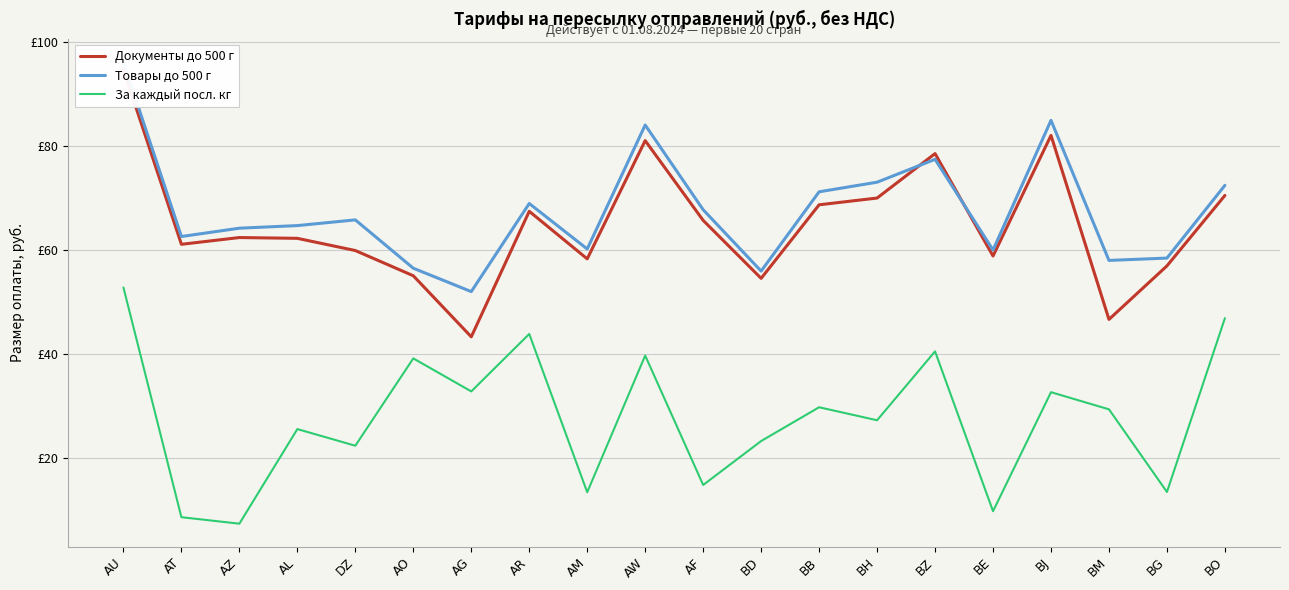

At which label is Товары до 500 г closest to 74?

BH